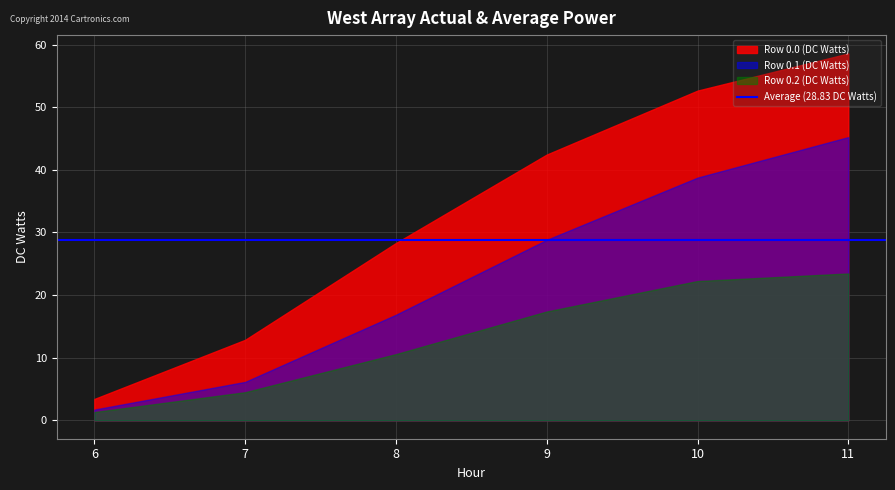

True or false: Row 0.x (col_6-11 avg) has more than 0 points higher than both neighbors.

False